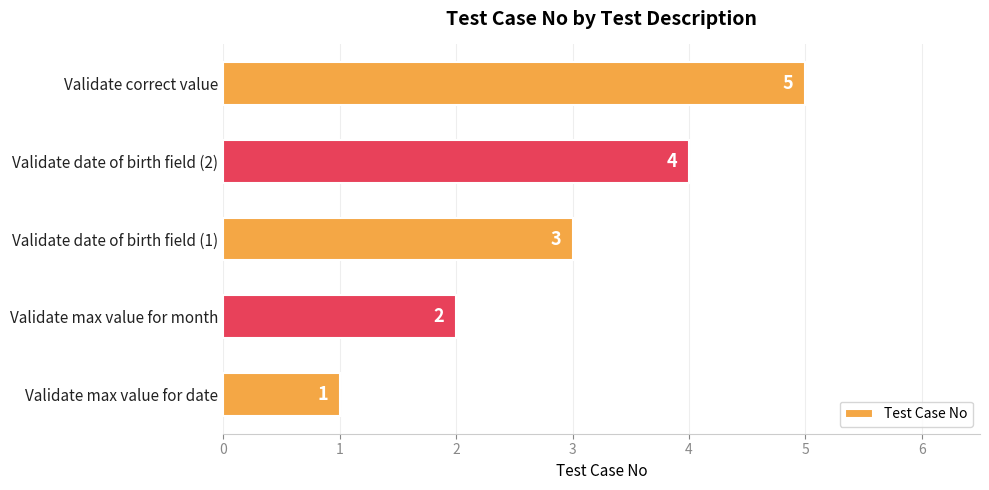

What is the difference between the maximum and minimum values?

4